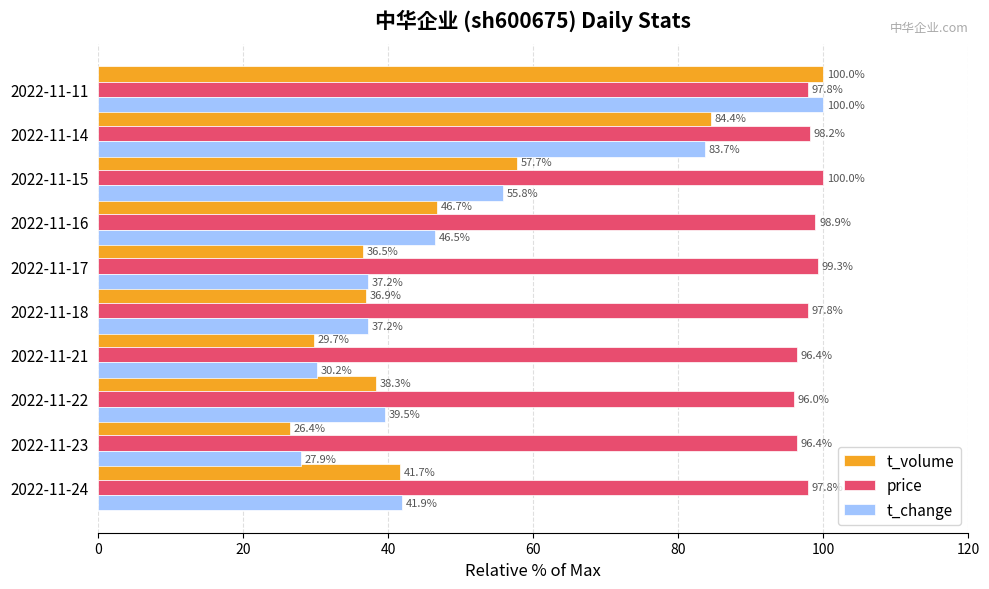

At which label is t_volume closest to 63?

2022-11-15